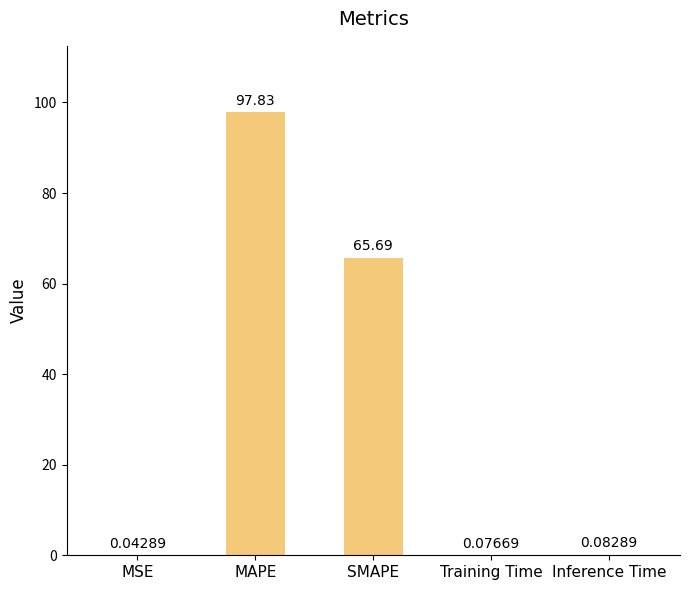

What is the sum of all values?

163.7